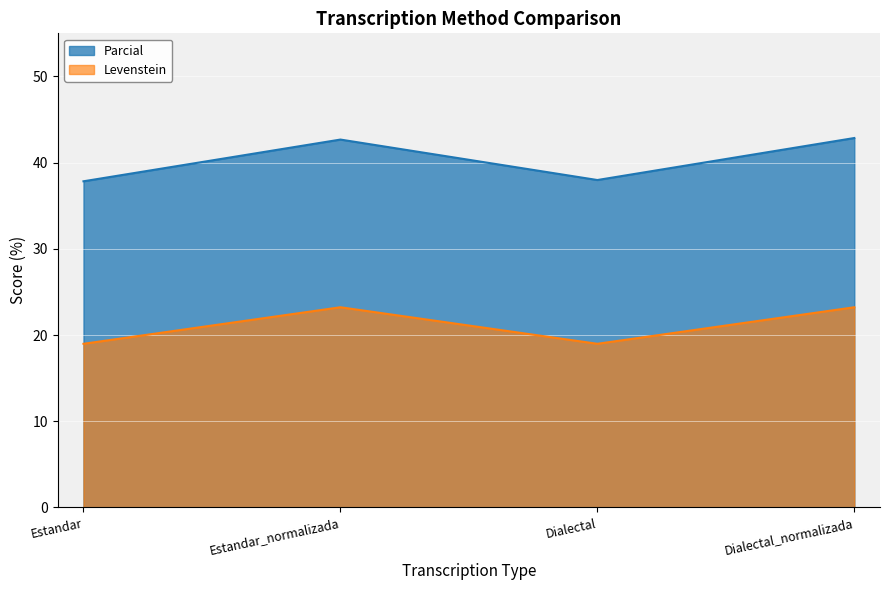

What is the difference between the highest and lowest values at Estandar?

18.9